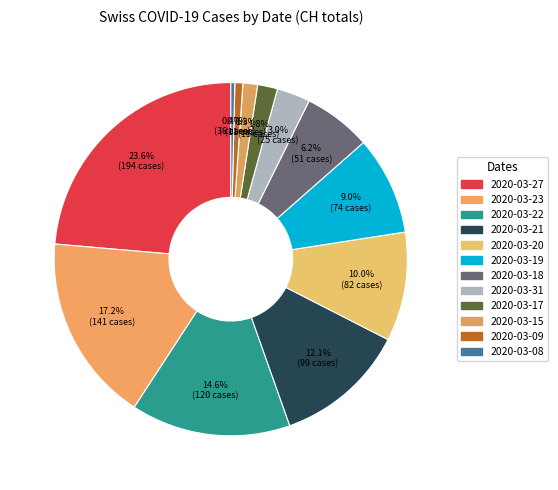

How many segments does this pie chart have?

12